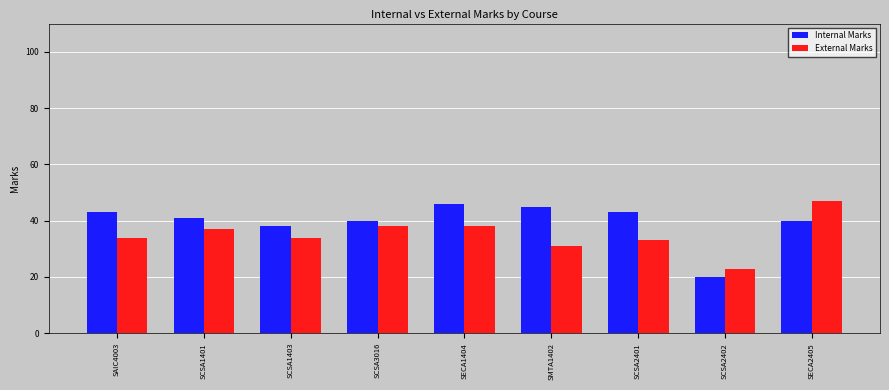

What are all the series names shown in the legend?

Internal Marks, External Marks